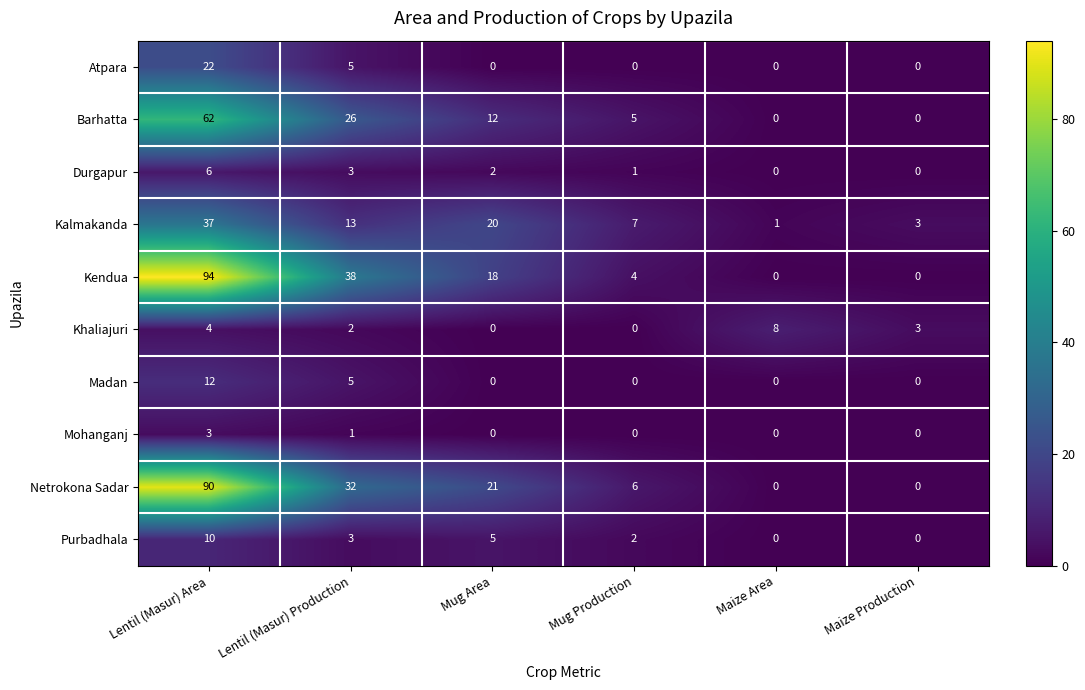

How many distinct data groups are displayed?

10